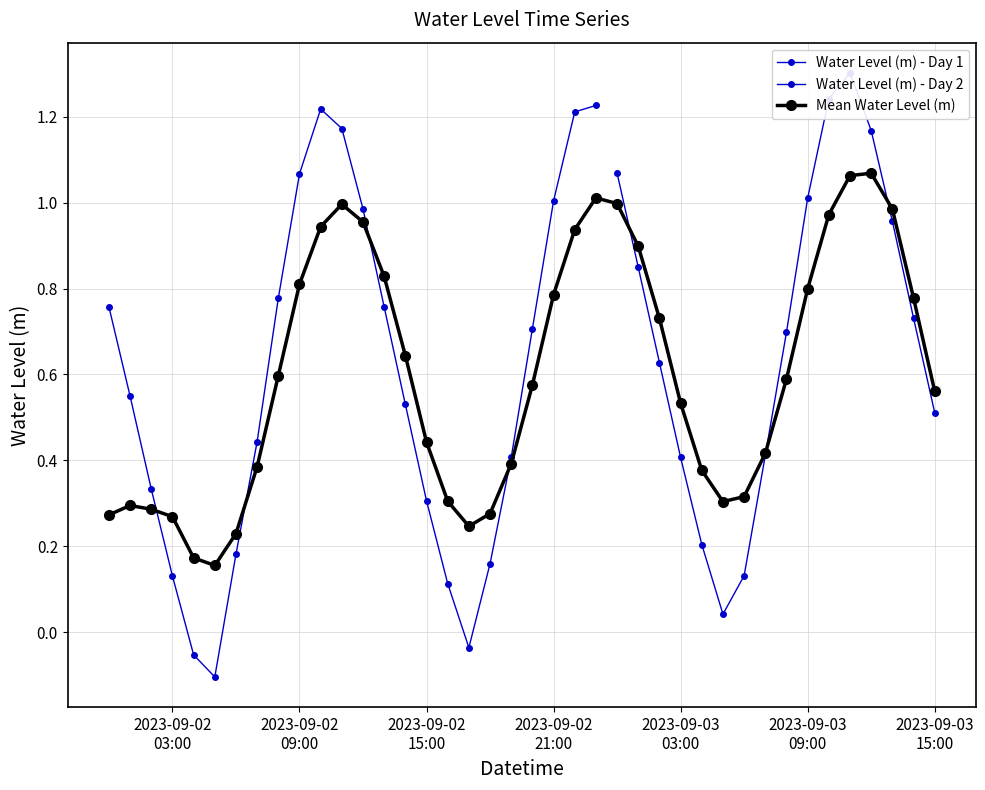

Which has a higher value, 2023-09-03 07:00:00 or 2023-09-02 02:00:00?

2023-09-03 07:00:00